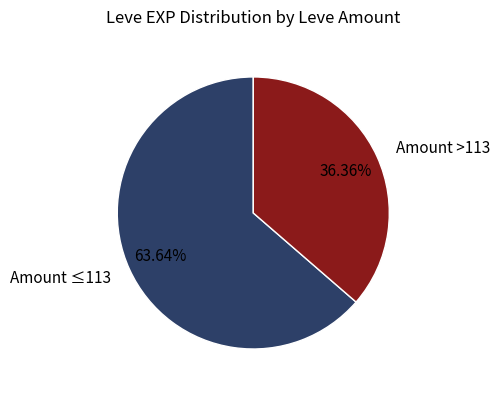

What is the majority slice?

Amount ≤113